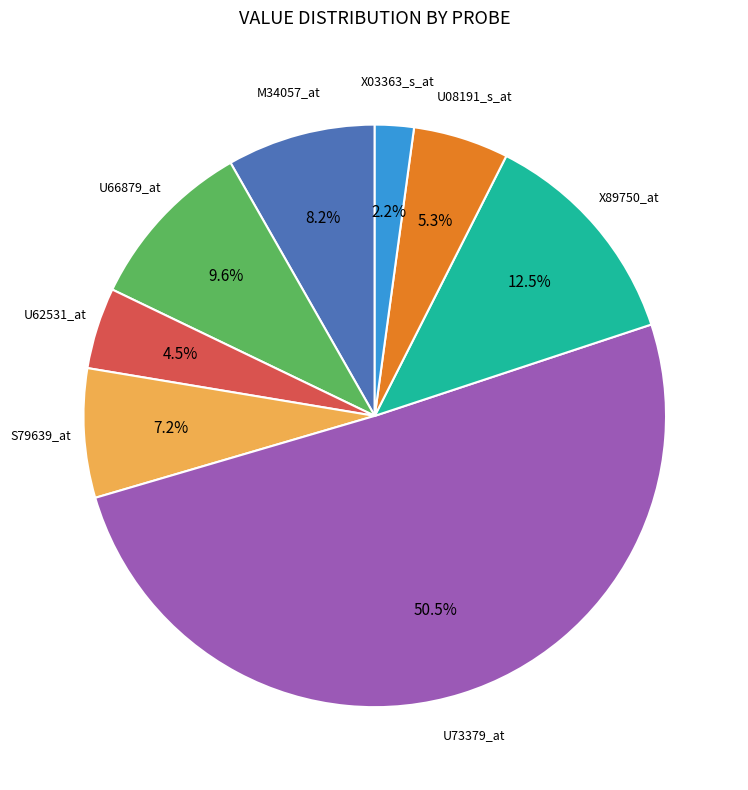

What is the ratio of the value at U66879_at to the value at U08191_s_at?

1.8